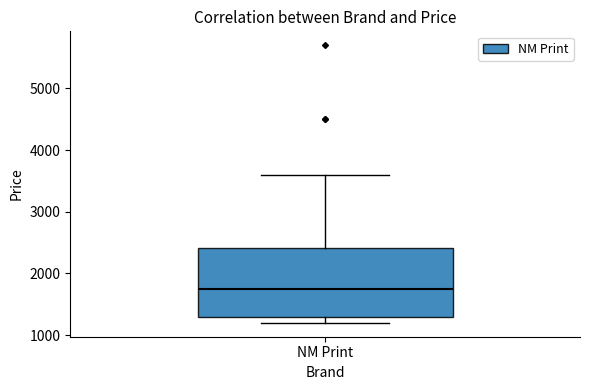

Where does the upper whisker of the box for NM Print end on the y-axis? The values are not printed on the chart, so give them approximately, as read against the axis.

3600